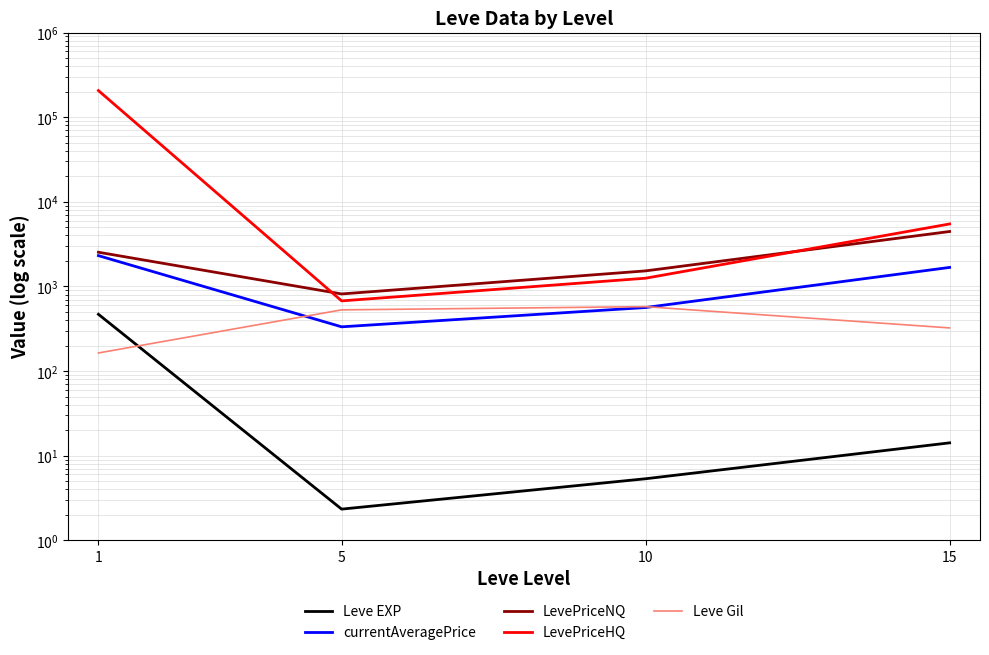

True or false: currentAveragePrice and Leve EXP intersect in this chart.

False